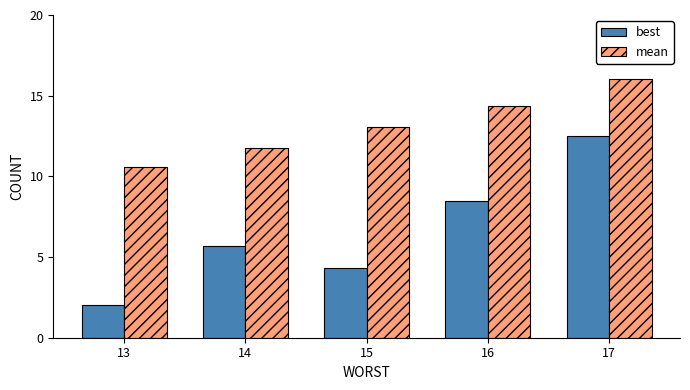

Where is mean nearest to the value 13?

15